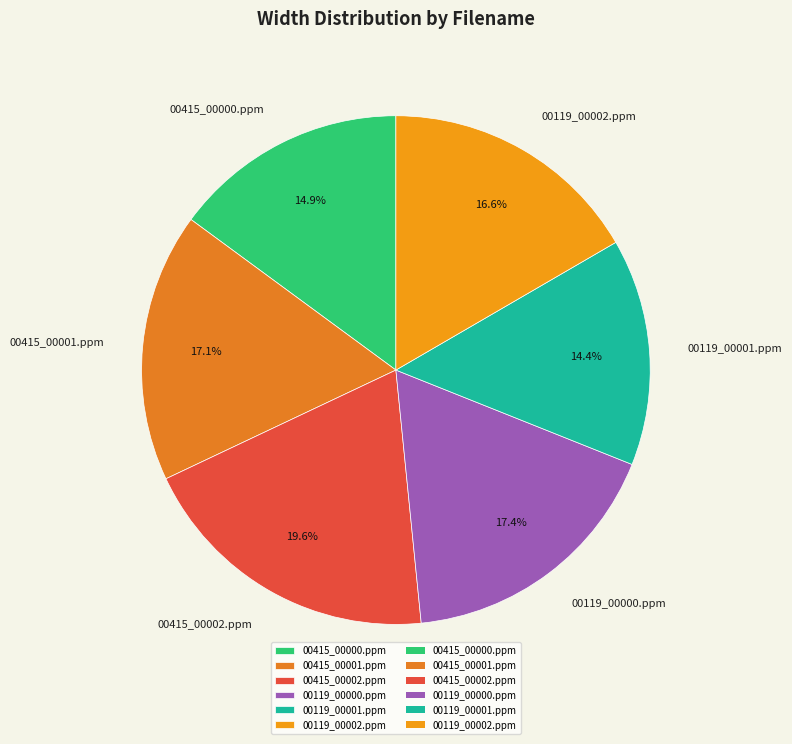

To the nearest percent, what is the difference between the 00415_00002.ppm and 00119_00002.ppm slice percentages?

3%